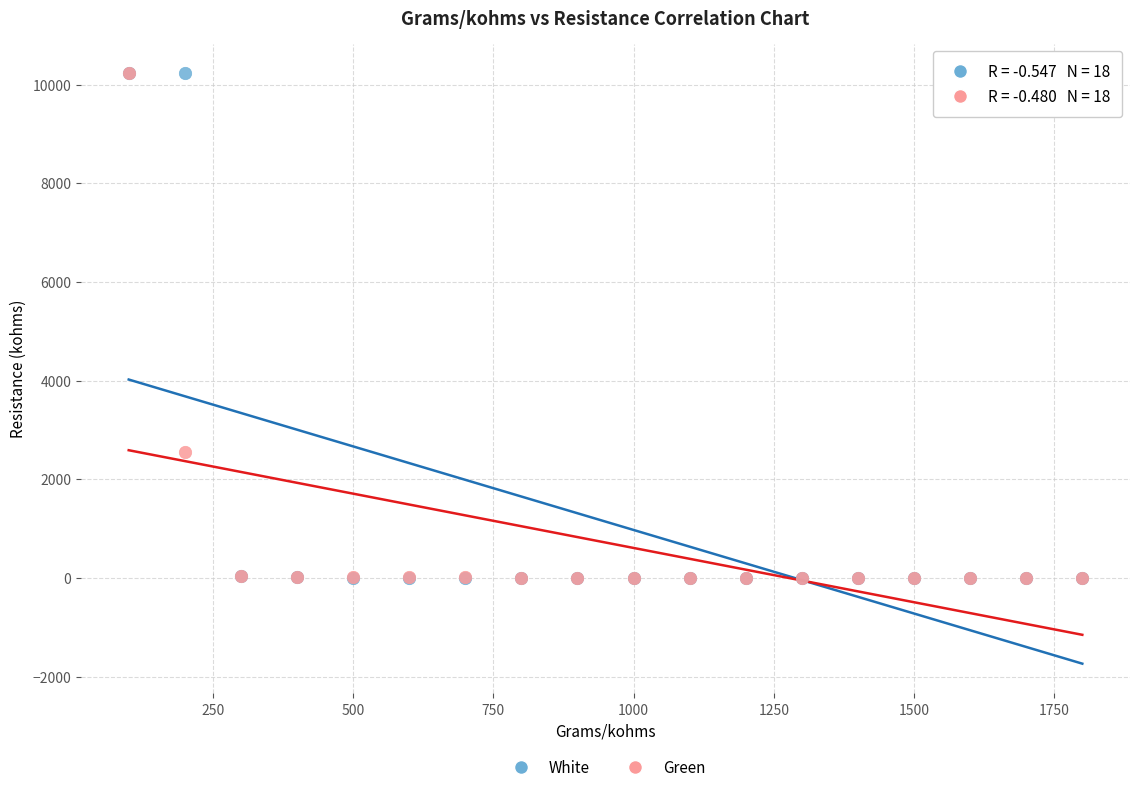

In the Green series, what Y value is closest to 5115?

2556.5